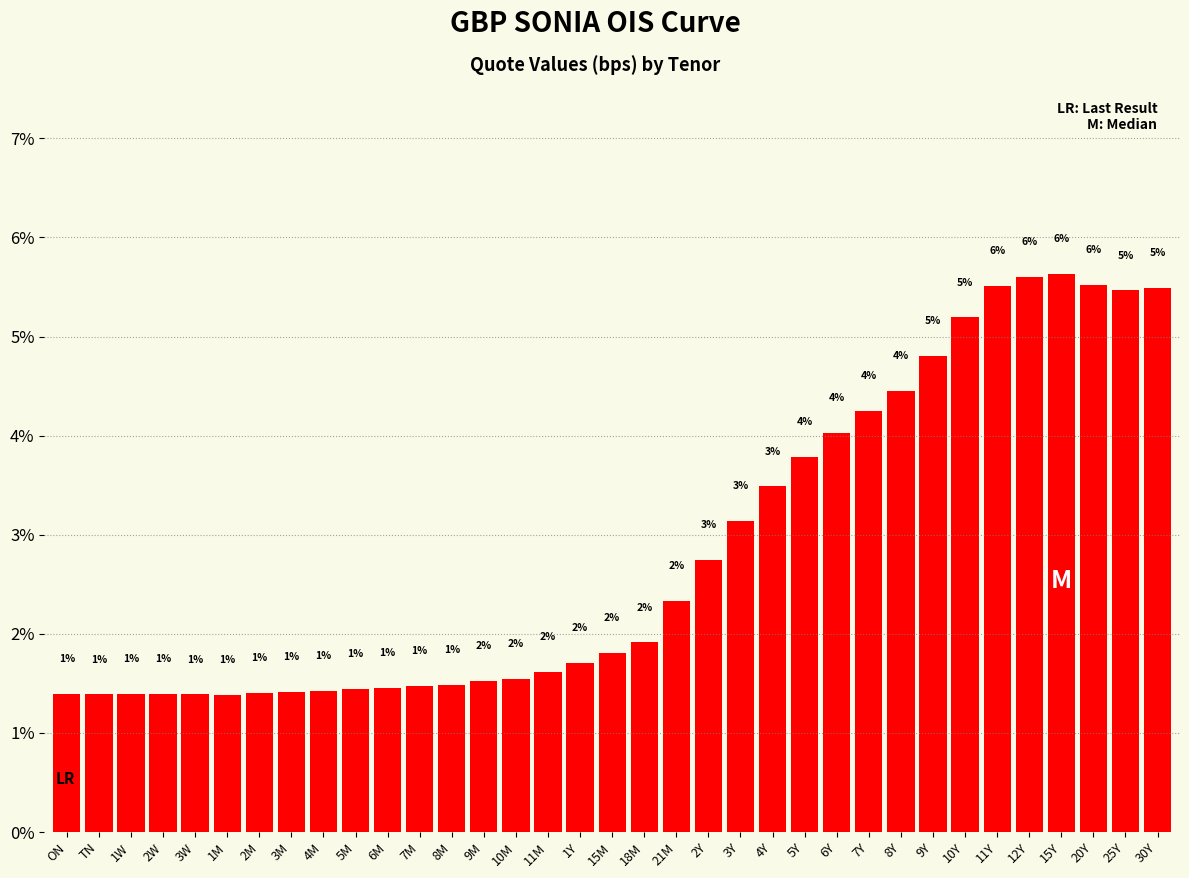

How many bars are there in total?

35